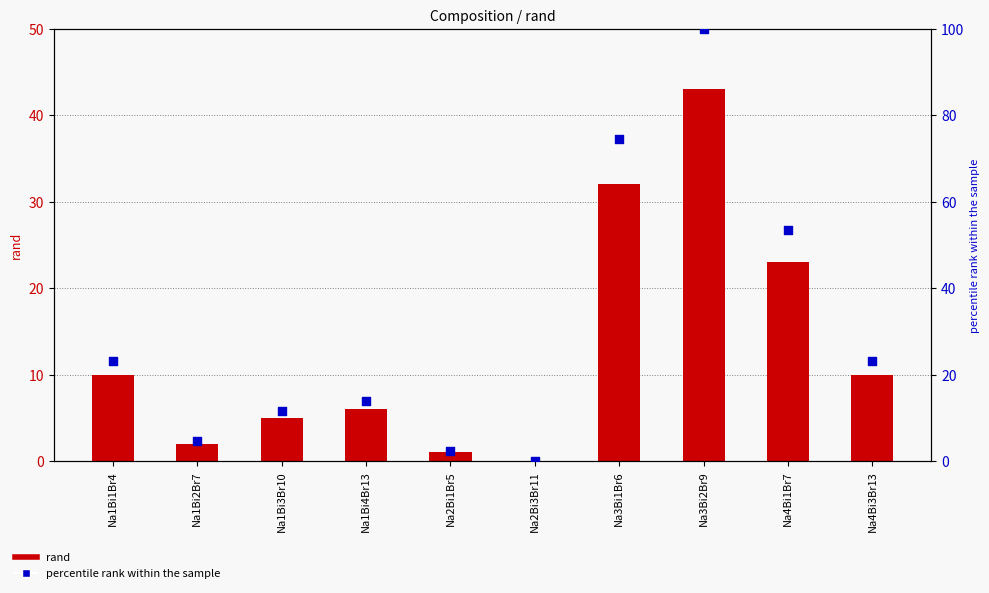

Which series has the largest total across all categories?

percentile rank within the sample